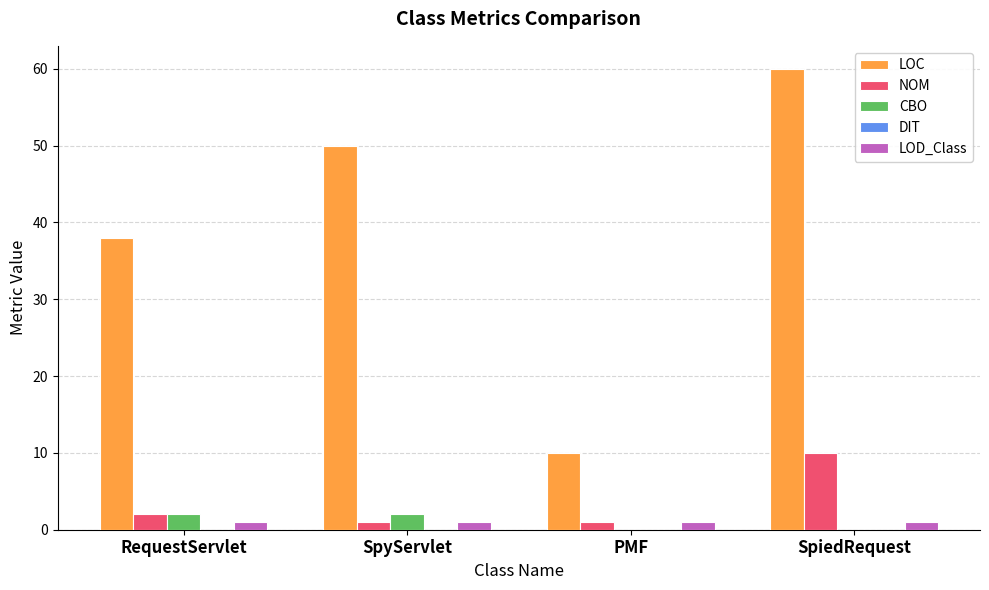

Which series has the largest total across all categories?

LOC